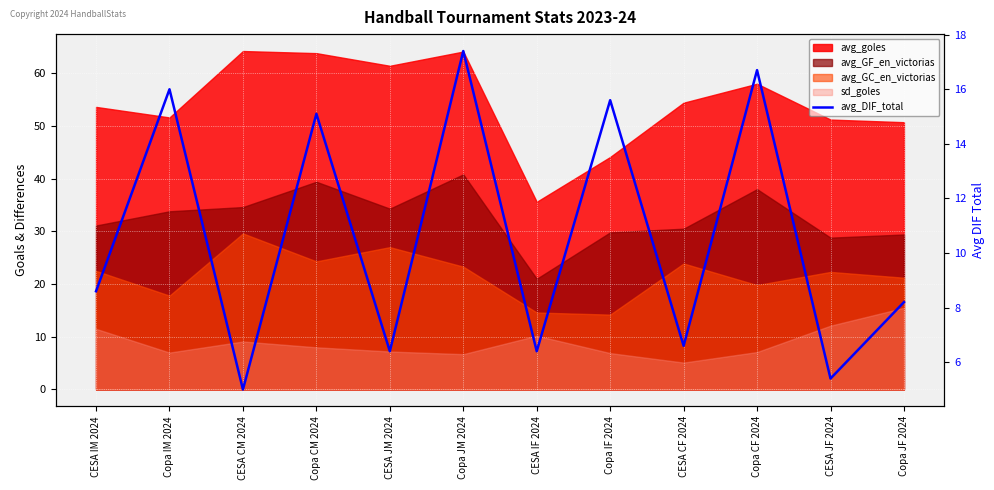

What is the sum of all values?

127.4